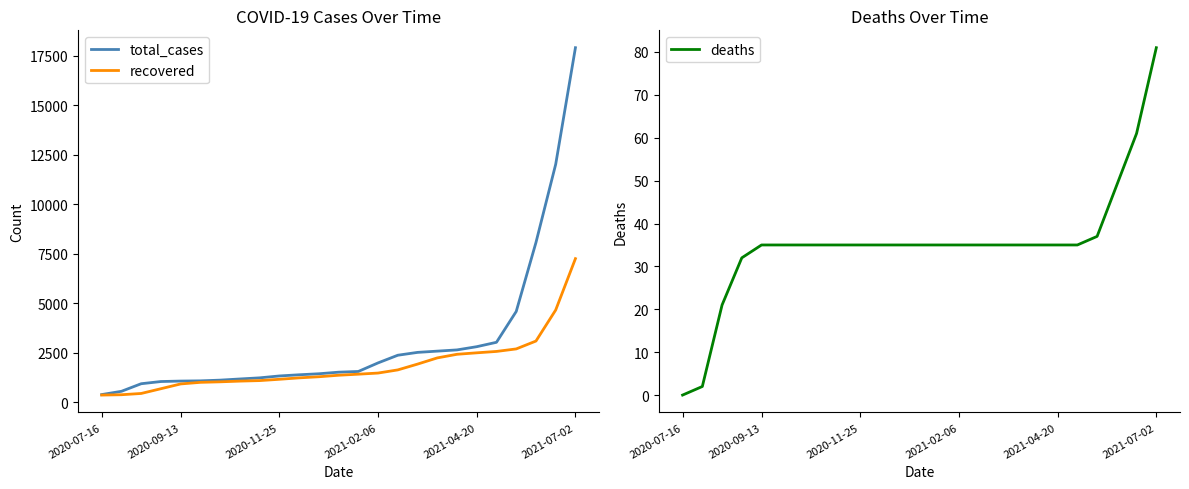

What is the difference between the maximum and minimum values in the recovered series?

6891